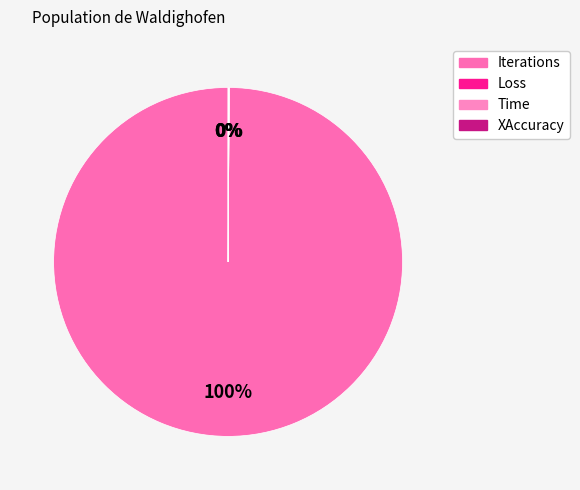

Between Iterations and Loss, which is larger?

Iterations